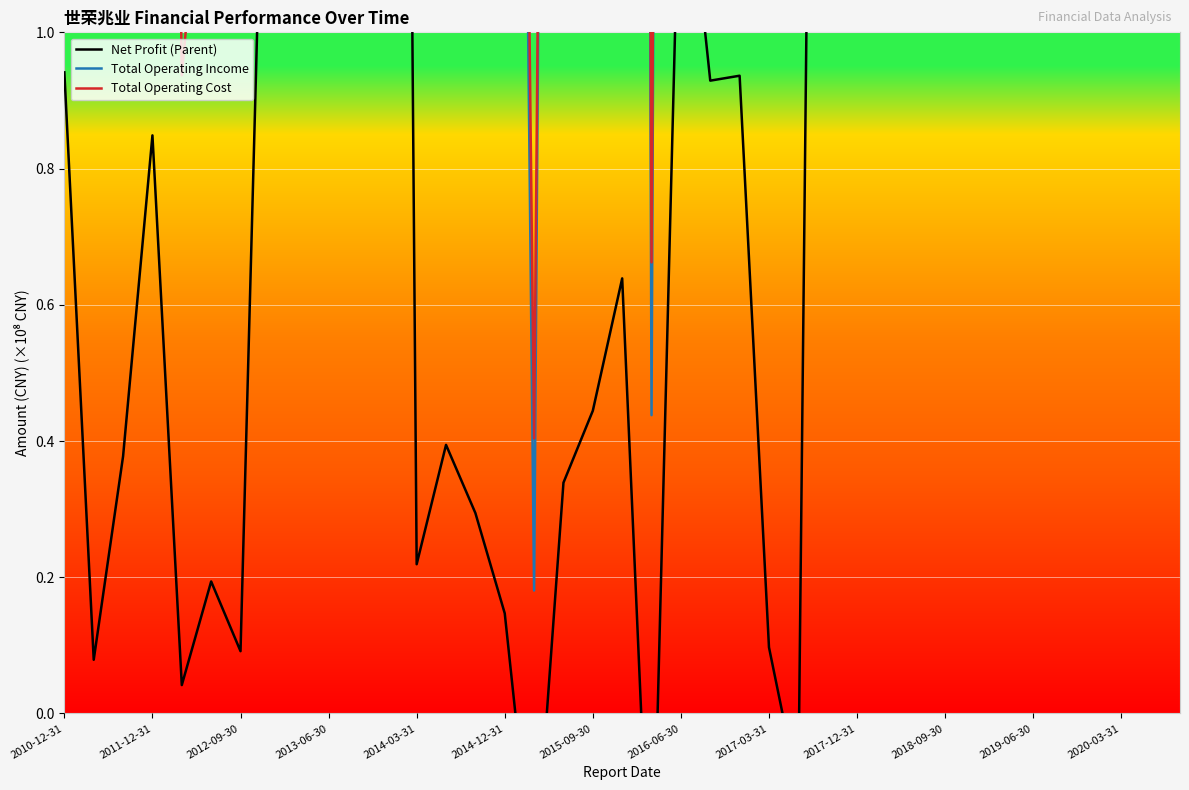

After their last crossing, which series has the higher values: Total Operating Cost or Net Profit (Parent)?

Total Operating Cost